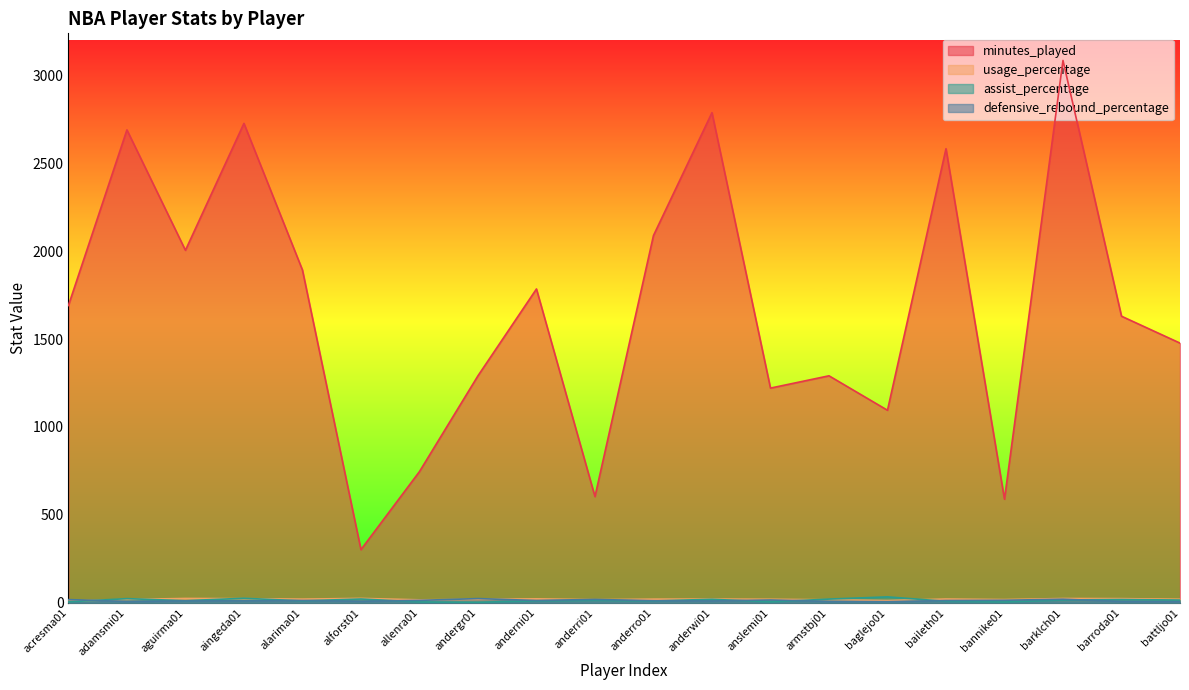

How many data points does each series have?

20